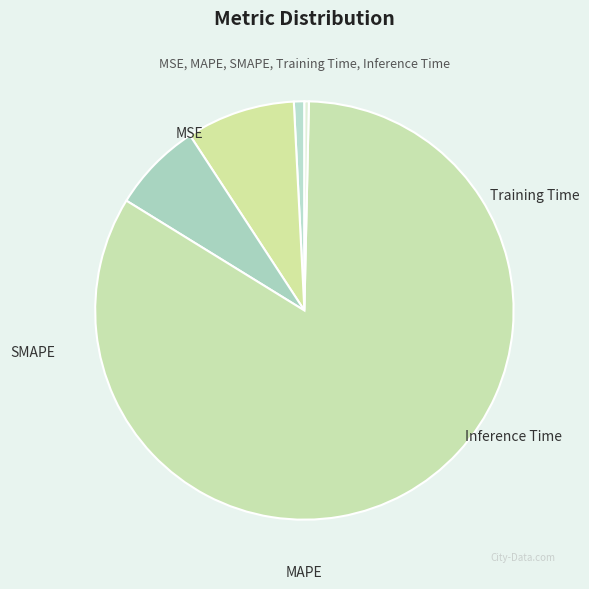

Which category accounts for the majority?

Training Time